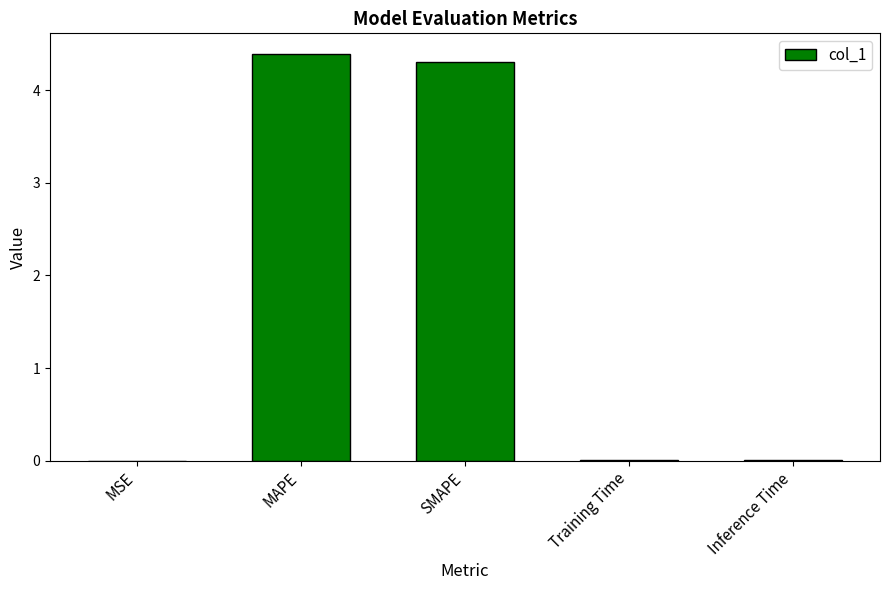

What is the greatest value displayed?

4.4